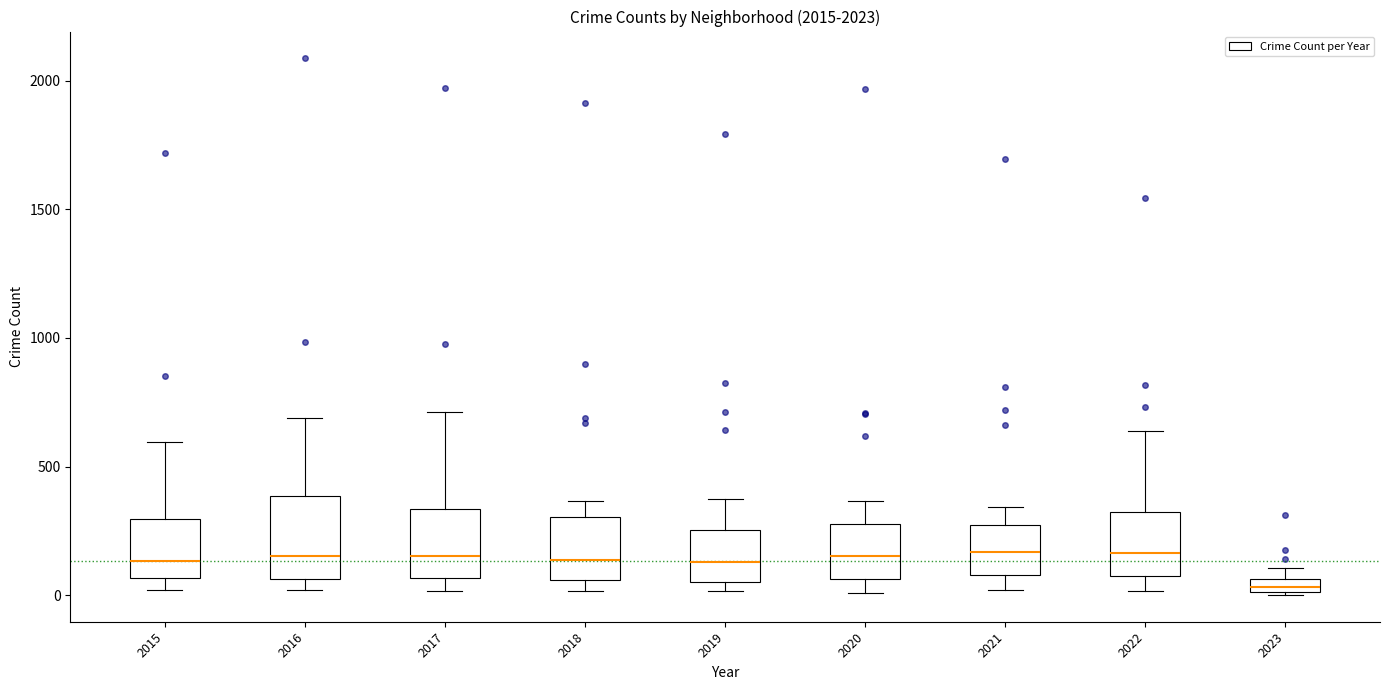

Which box's median line is the lowest?

2023